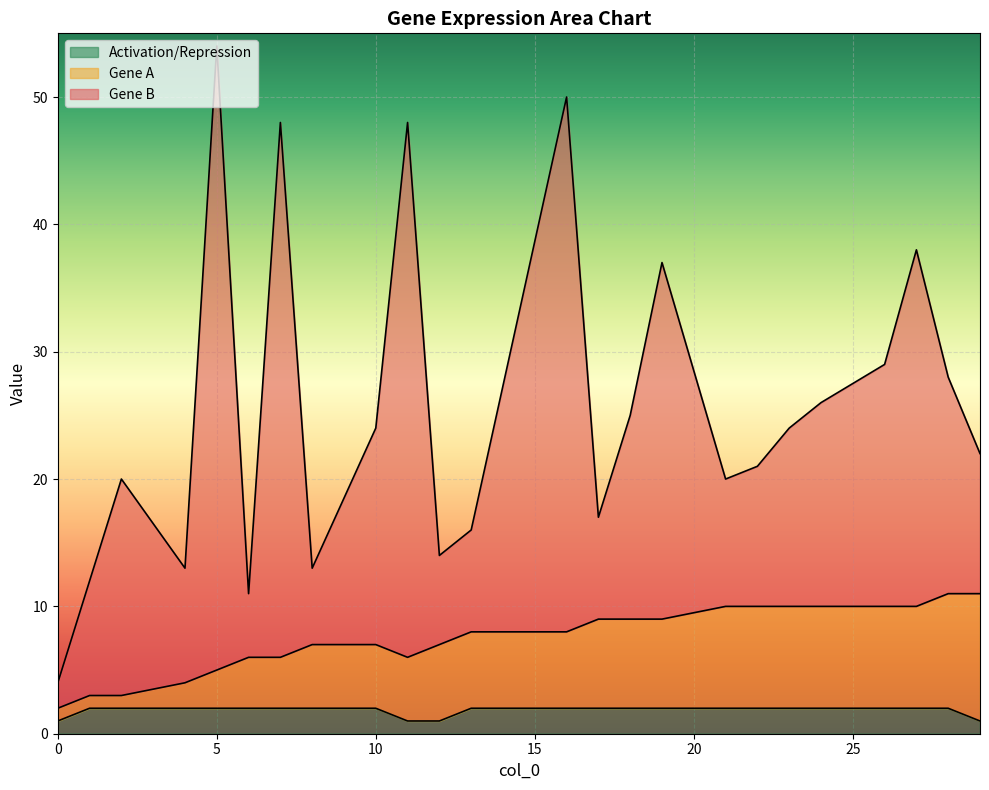

What is the greatest value displayed?

49